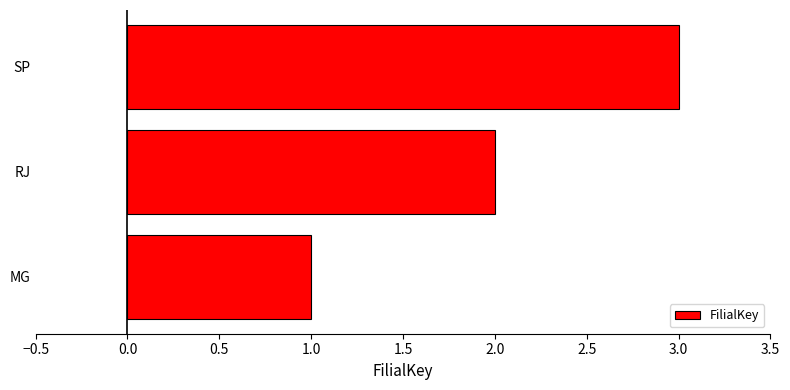

How many values are below 2?

1